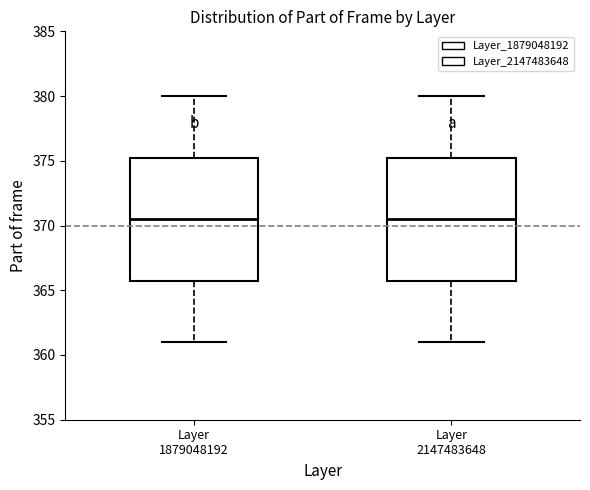

Where is the lower edge of the box for Layer 2147483648 on the y-axis? The values are not printed on the chart, so give them approximately, as read against the axis.

366.0